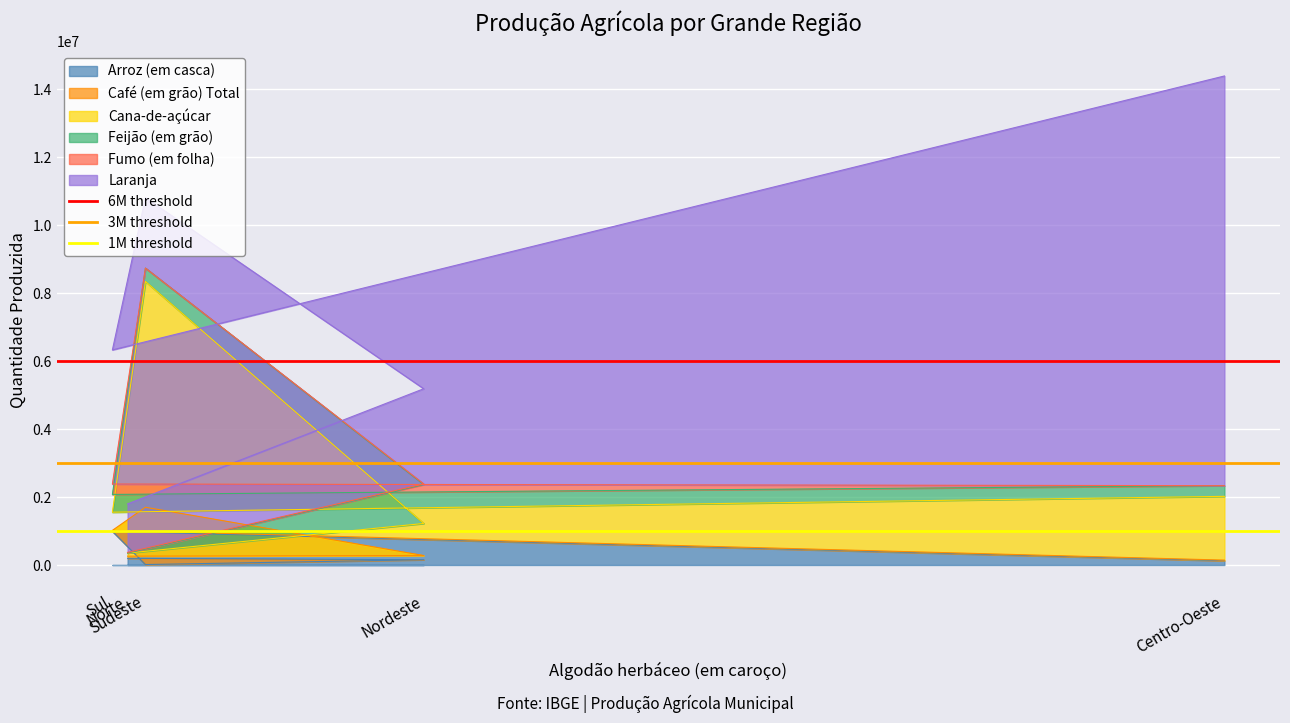

What is the maximum value for Arroz (em casca)?

992436